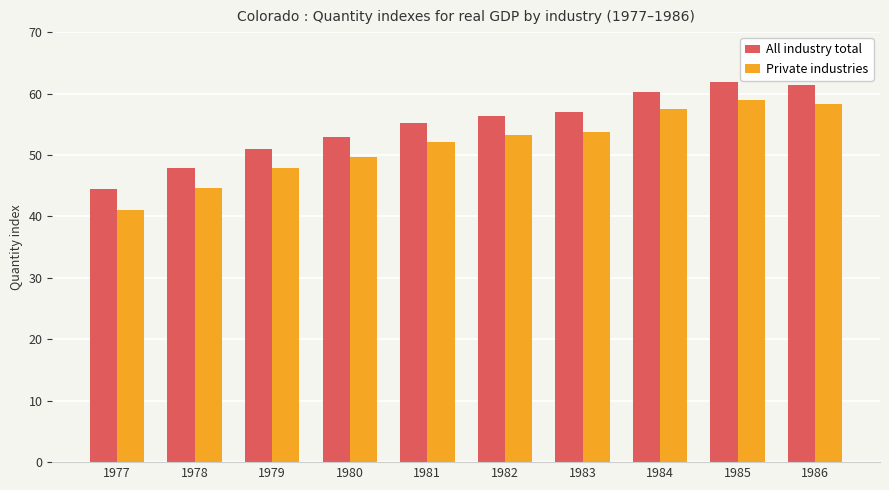

Are the bars horizontal?

No